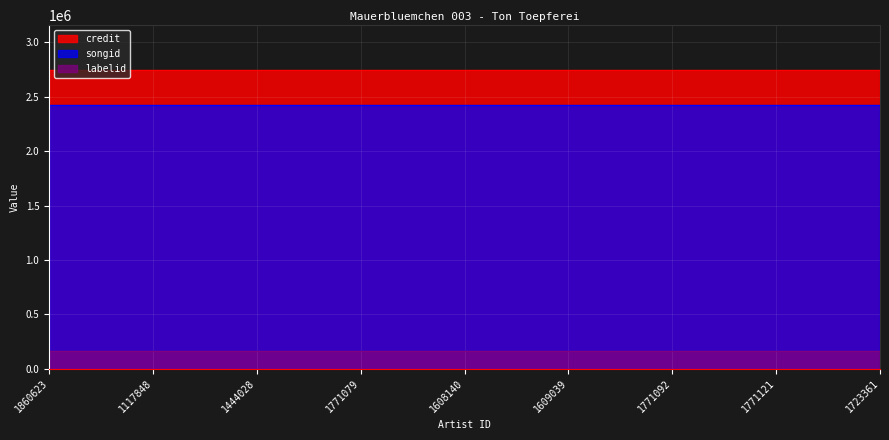

What position from the left is 1117848?

2